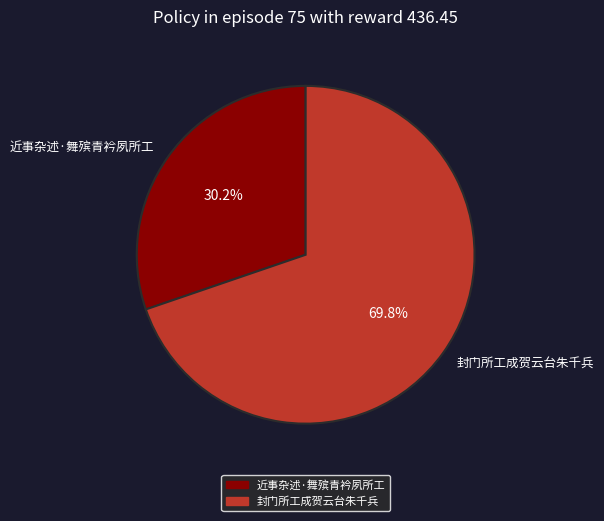

Does 近事杂述·舞殡青衿夙所工 account for over 50% of the chart?

No